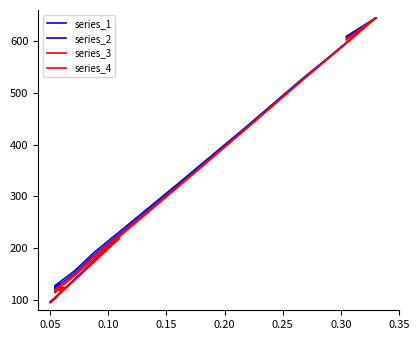

Is this an area chart (filled region under the line)?

No